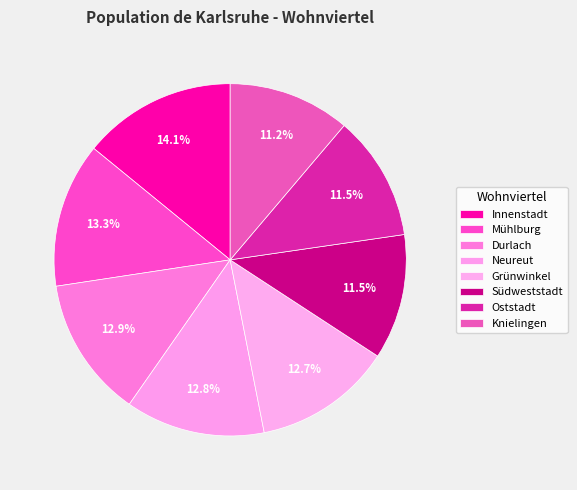

Is it true that Neureut is 25% of the pie?

False